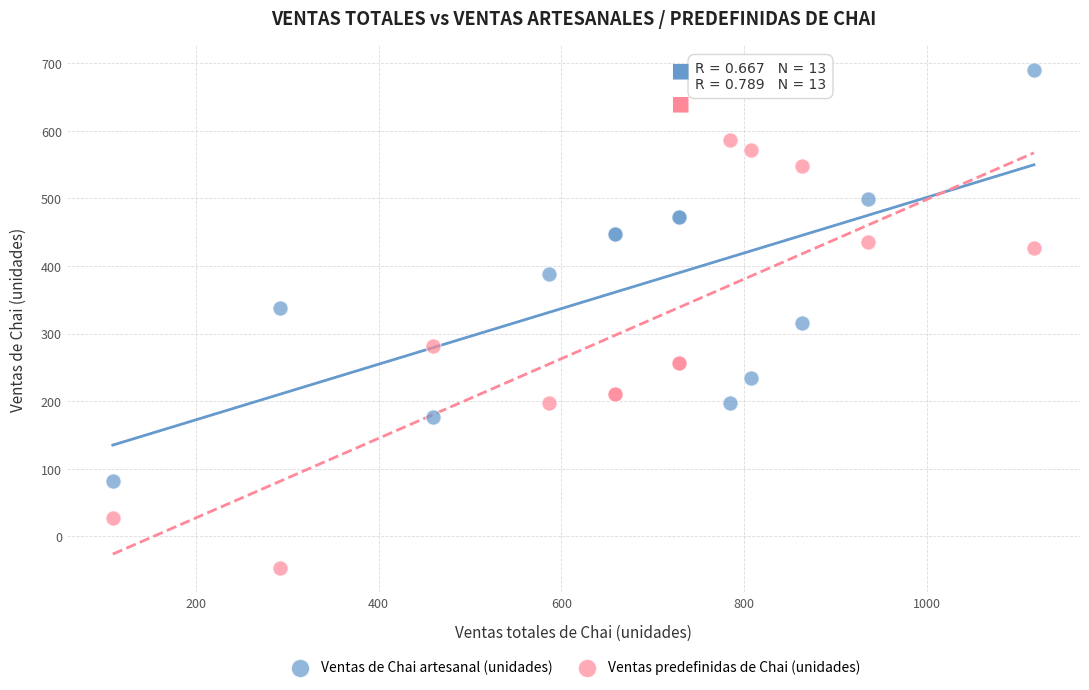

Which series has the largest Y range (max minus min)?

Ventas predefinidas de Chai (unidades)